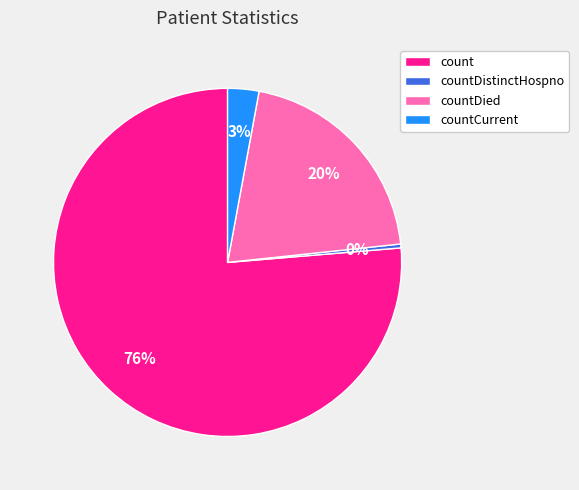

Do count and countCurrent together represent more than half of the pie?

Yes